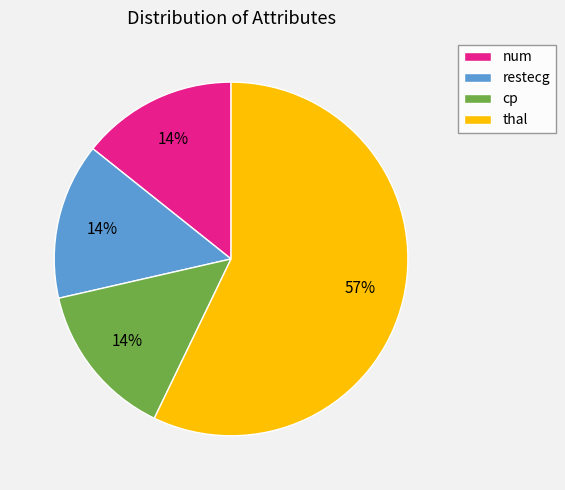

Combined, do restecg and cp account for over 50%?

No